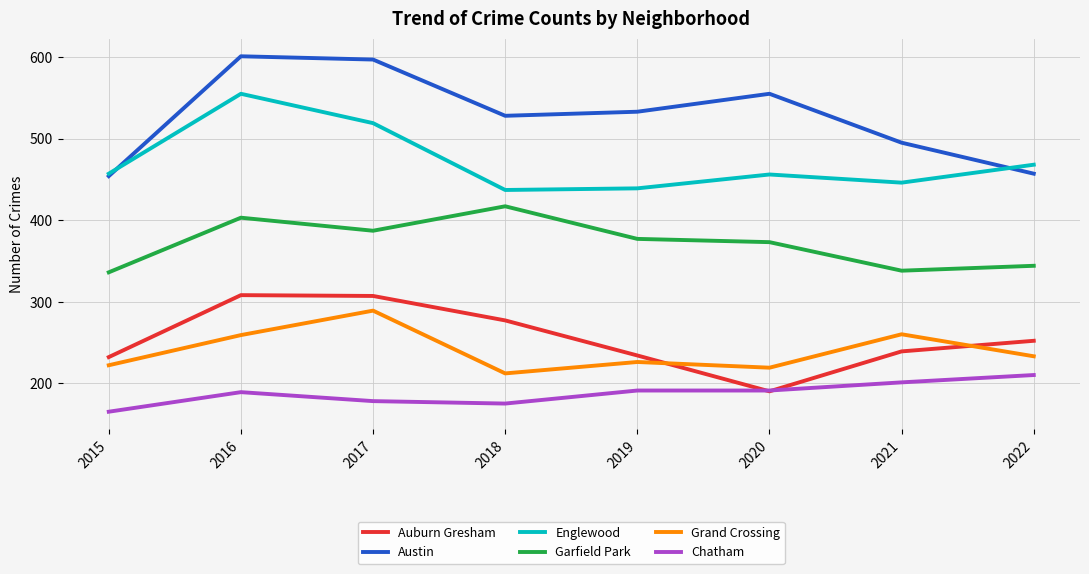

What is the total value across all series at 2015?

1866